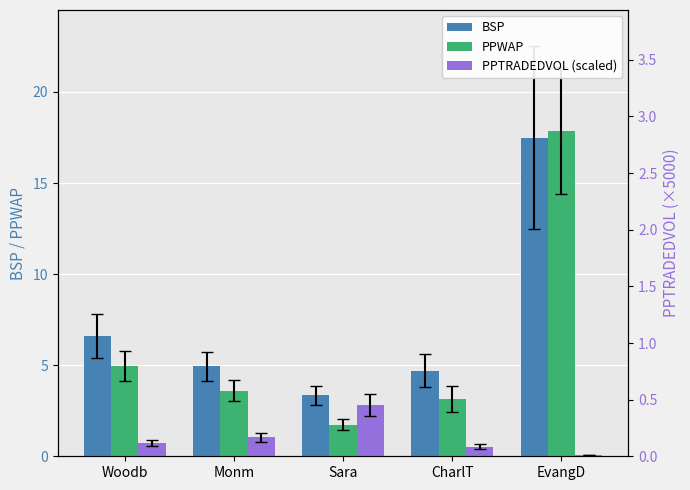

List the series in order of their overall mean, lowest first.

PPTRADEDVOL (scaled), PPWAP, BSP